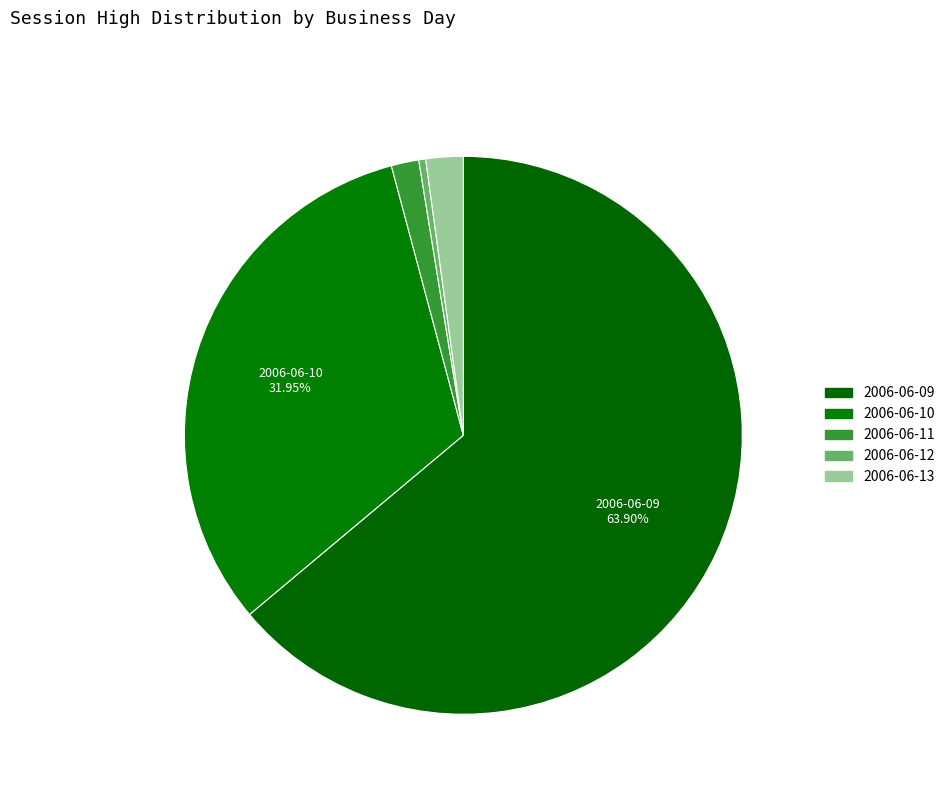

Is 2006-06-09 the majority of the pie?

Yes